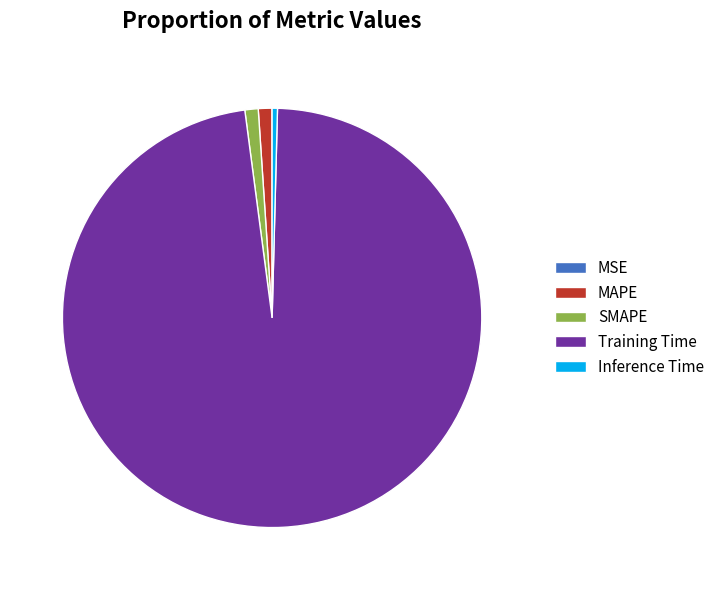

Which slice is the largest?

Training Time